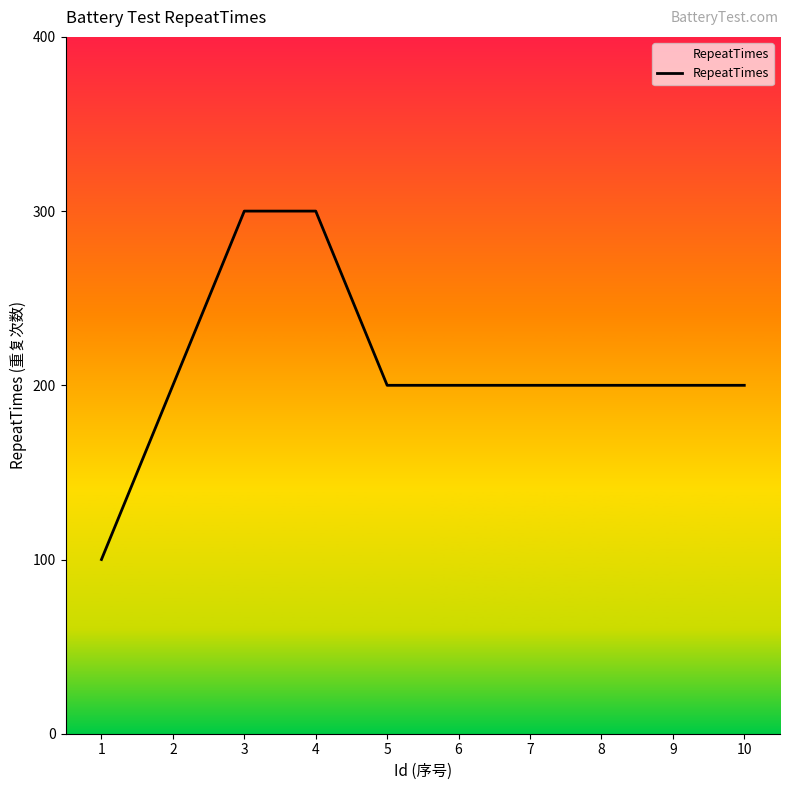

Where is the data nearest to the value 2?

2